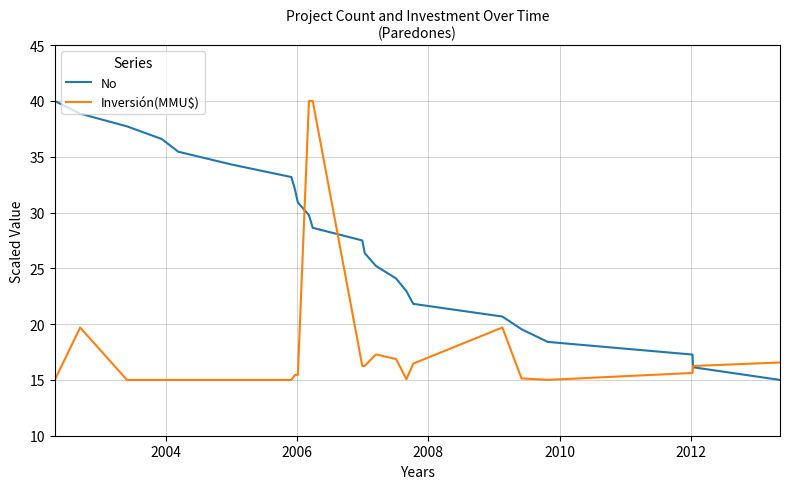

What is the greatest value displayed?

40.0